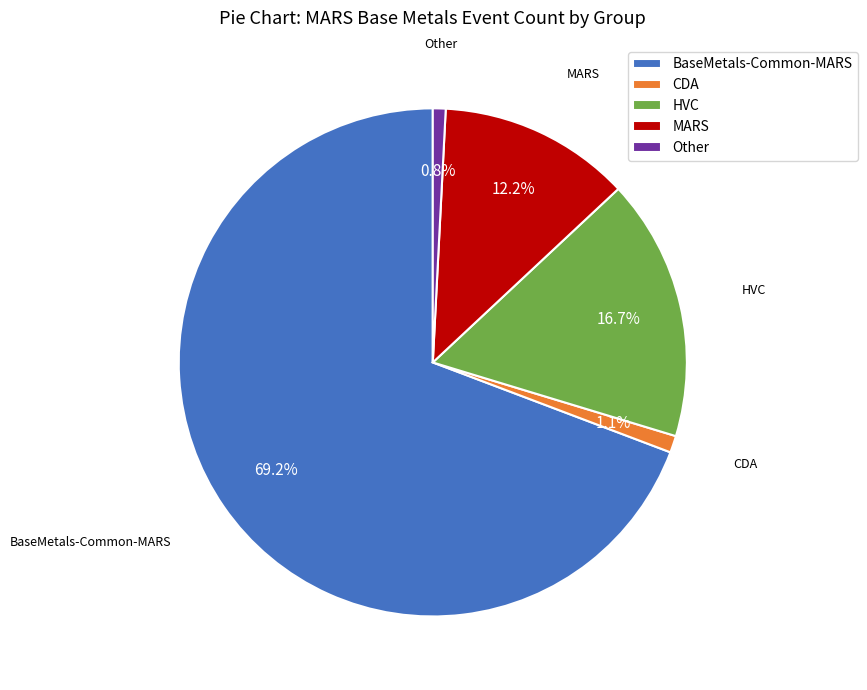

Which slice represents more than half of the pie?

BaseMetals-Common-MARS